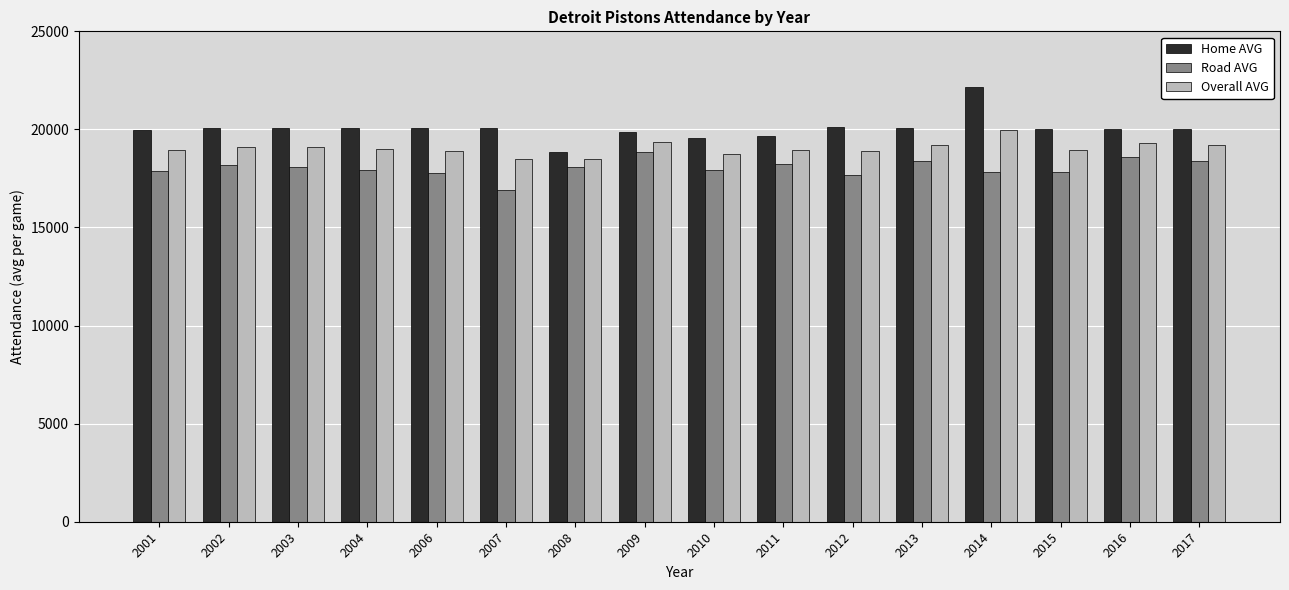

What is the difference between the Road AVG values at 2010 and 2012?

265